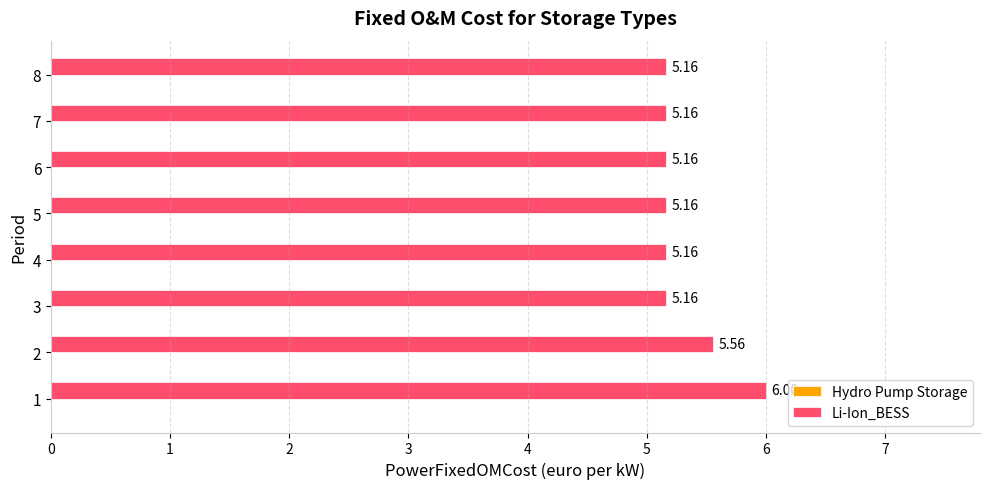

Are the bars horizontal?

Yes